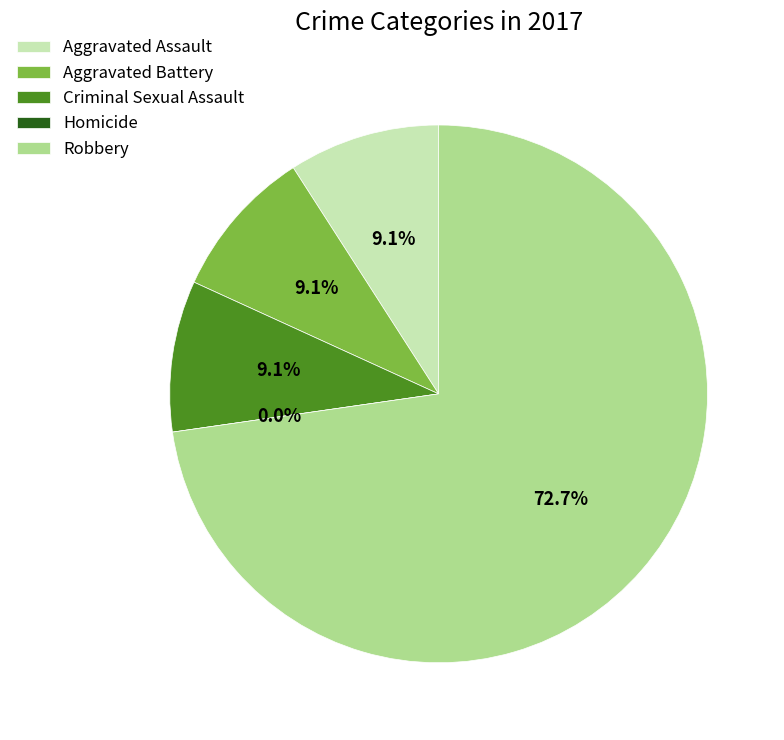

What is the smallest slice in the pie chart?

Homicide